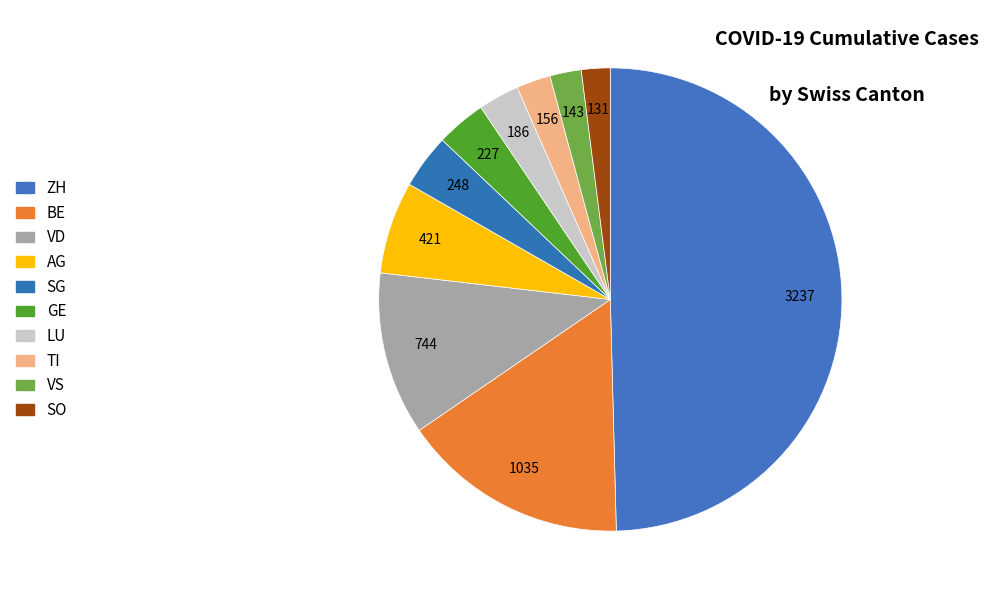

How many slices are in this pie chart?

10